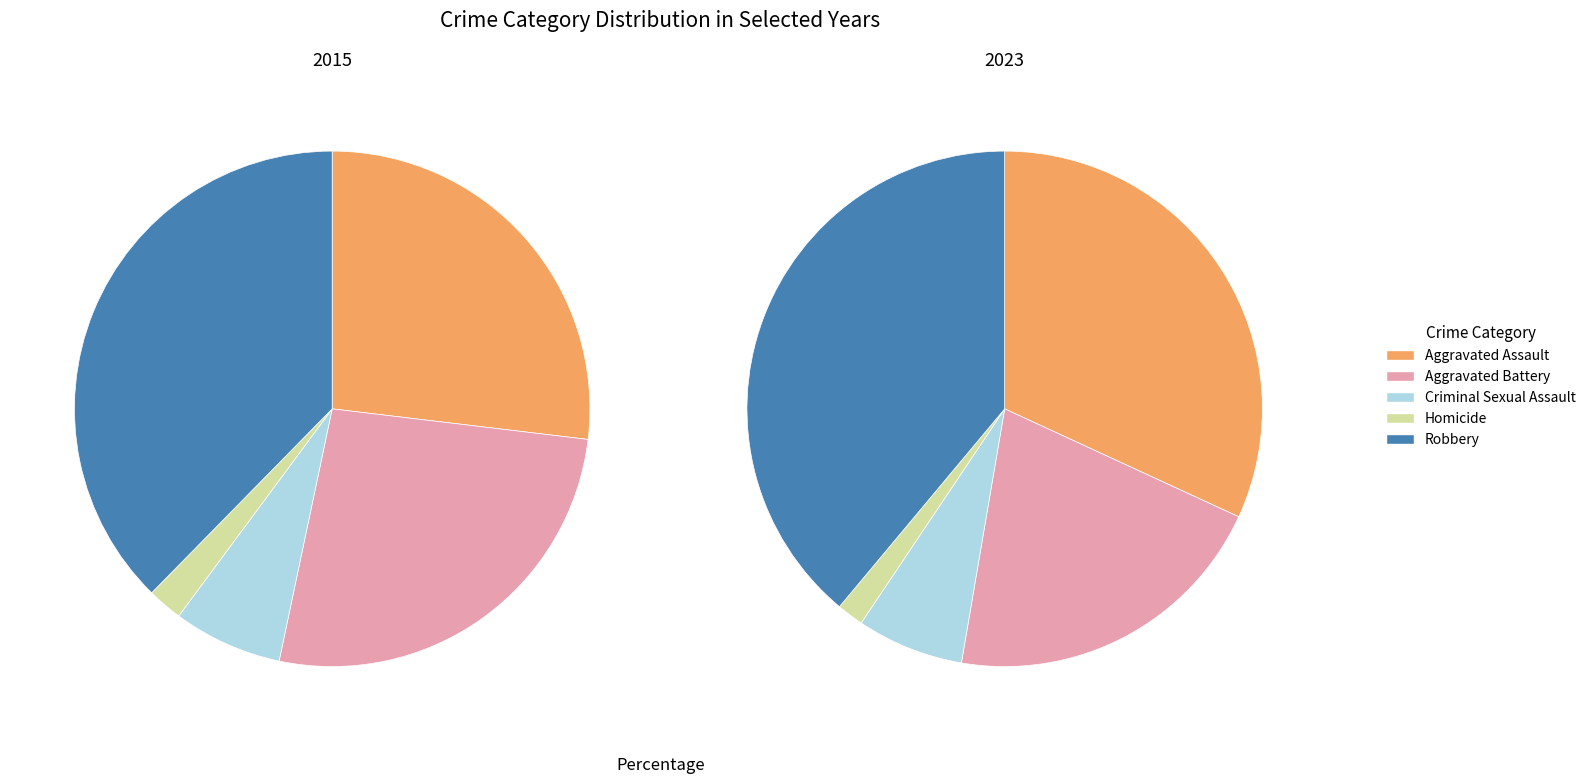

To the nearest percent, what is the difference between the largest and smallest slice percentages?

37%